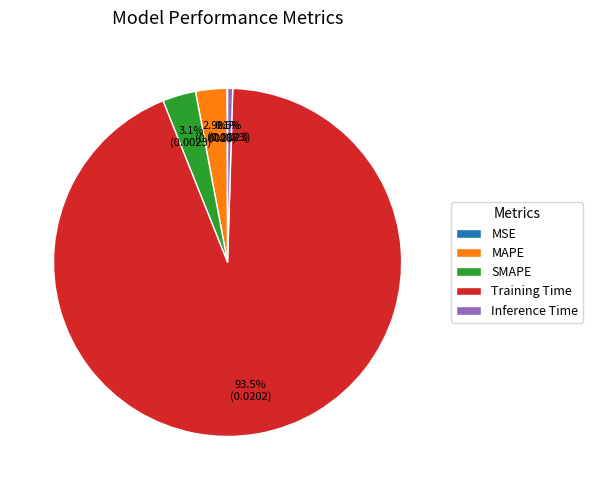

What is the largest slice in the pie chart?

Training Time